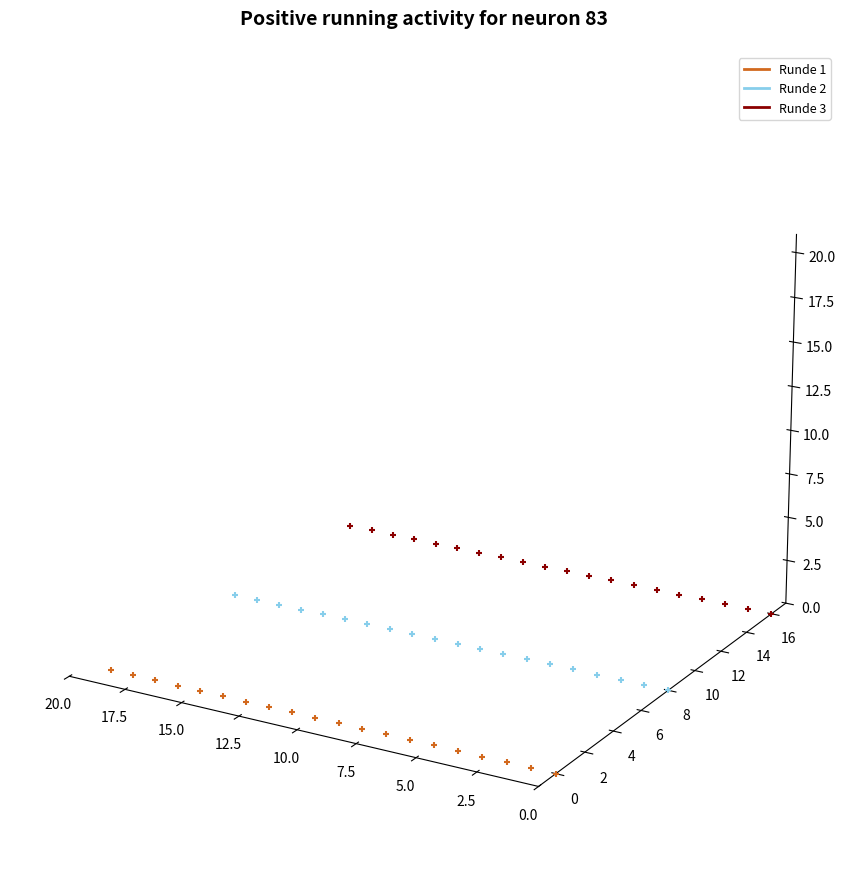

Which series has the largest total across all categories?

Runde 3